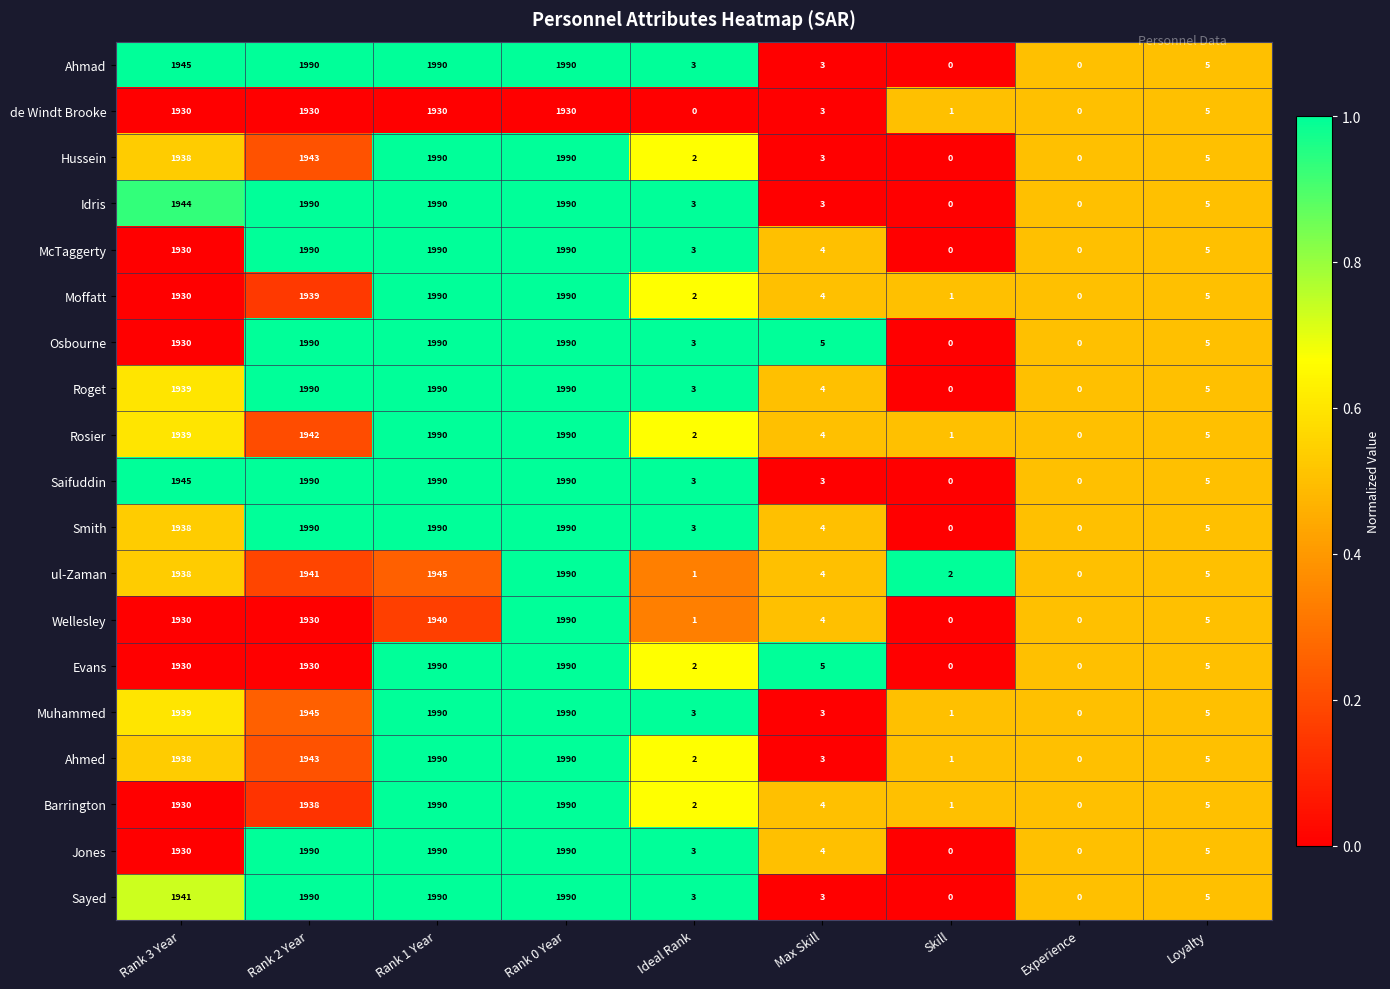

Is it true that Rosier equals 2990 at Rank 2 Year?

False